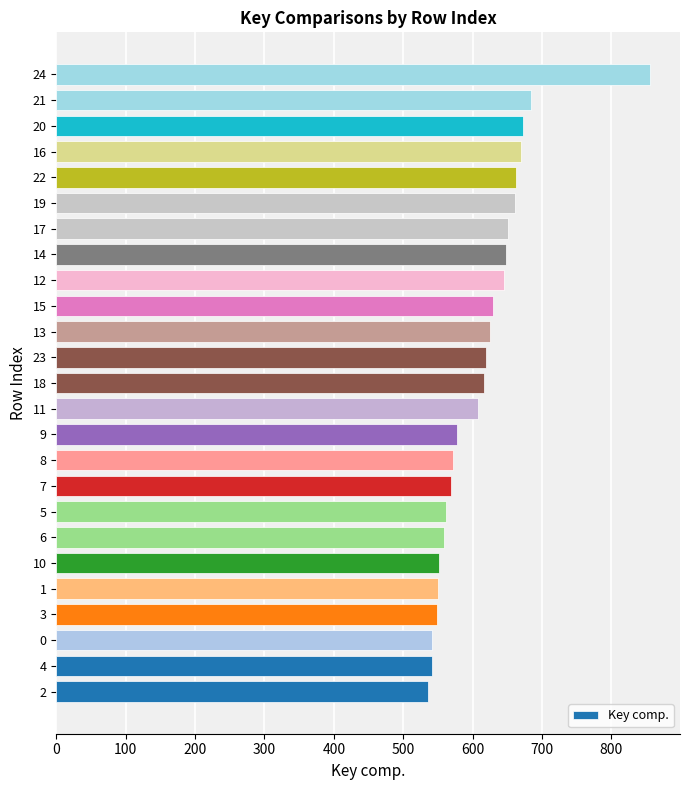

What is the average value?

614